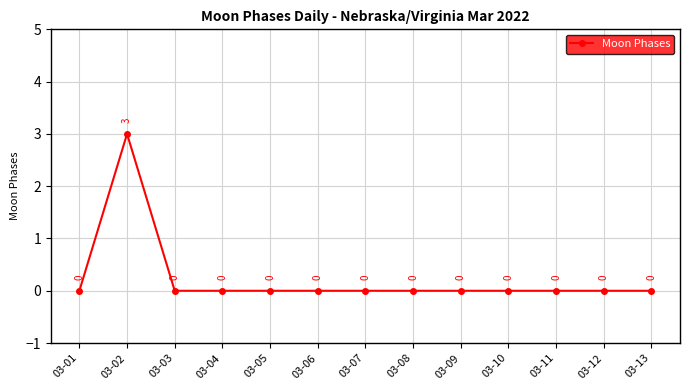

Does the chart display data point markers on the line(s)?

Yes